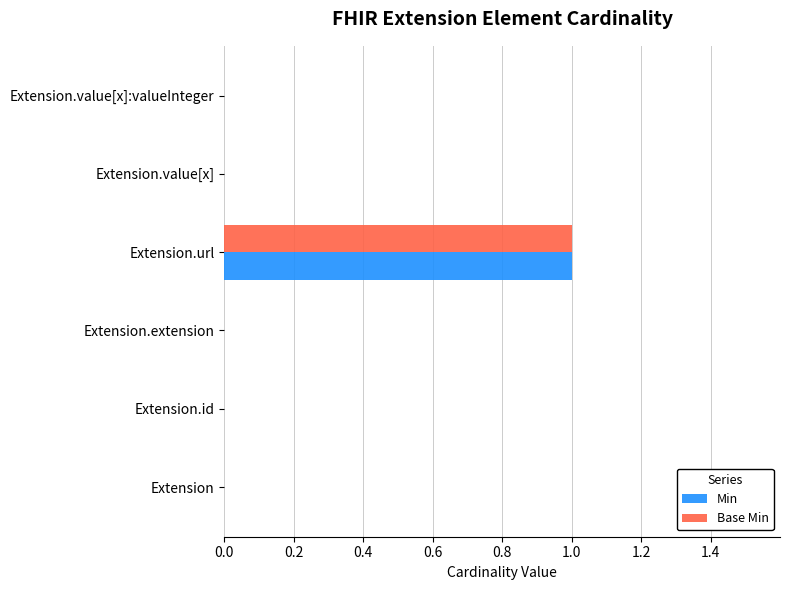

At which category is the sum across all series the highest?

Extension.url